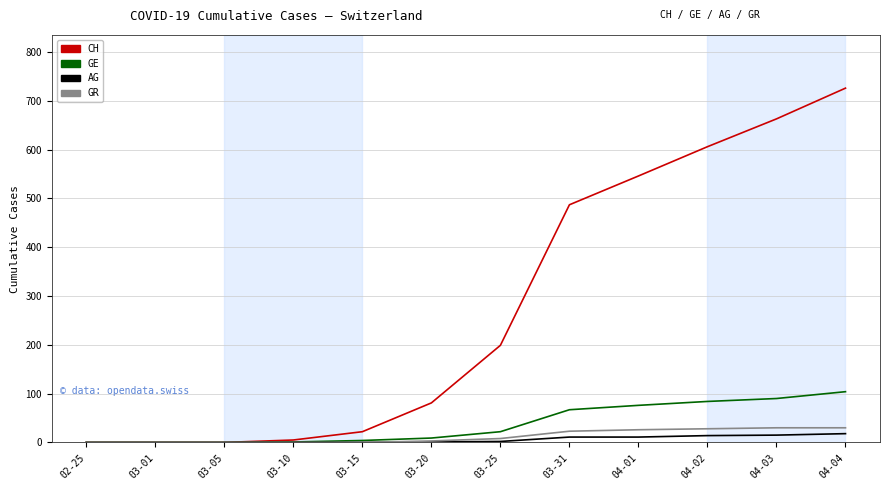

At which category is the sum across all series the highest?

04-04